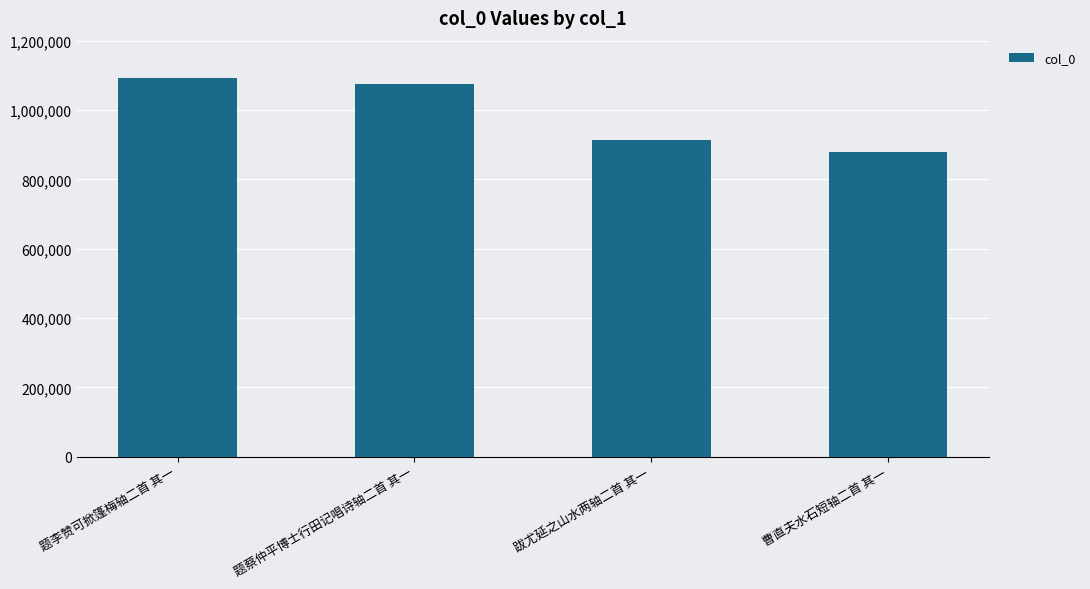

List the labels in order of value, smallest first.

曹直夫水石短轴二首 其一, 跋尤延之山水两轴二首 其一, 题蔡仲平博士行田记唱诗轴二首 其一, 题李赞可掀篷梅轴二首 其一